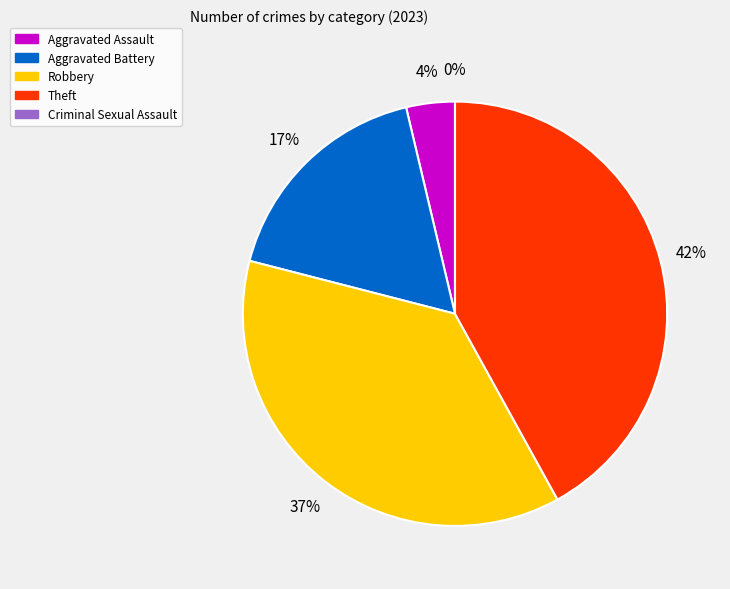

To the nearest percent, what portion does Aggravated Assault represent?

4%